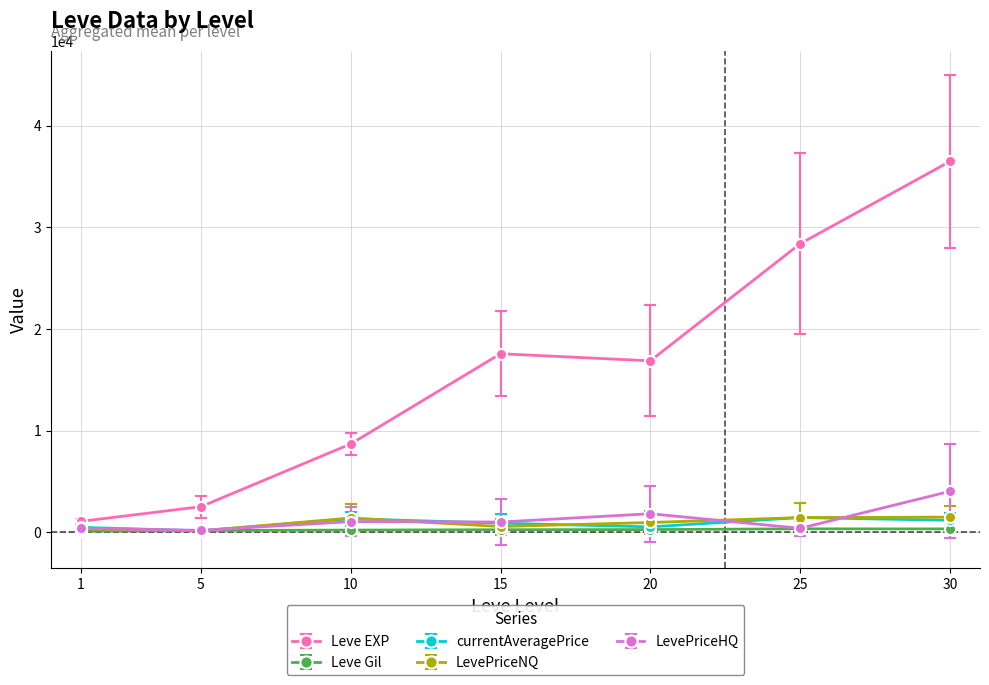

What is the sum of the currentAveragePrice values at 15 and 1?

1359.6